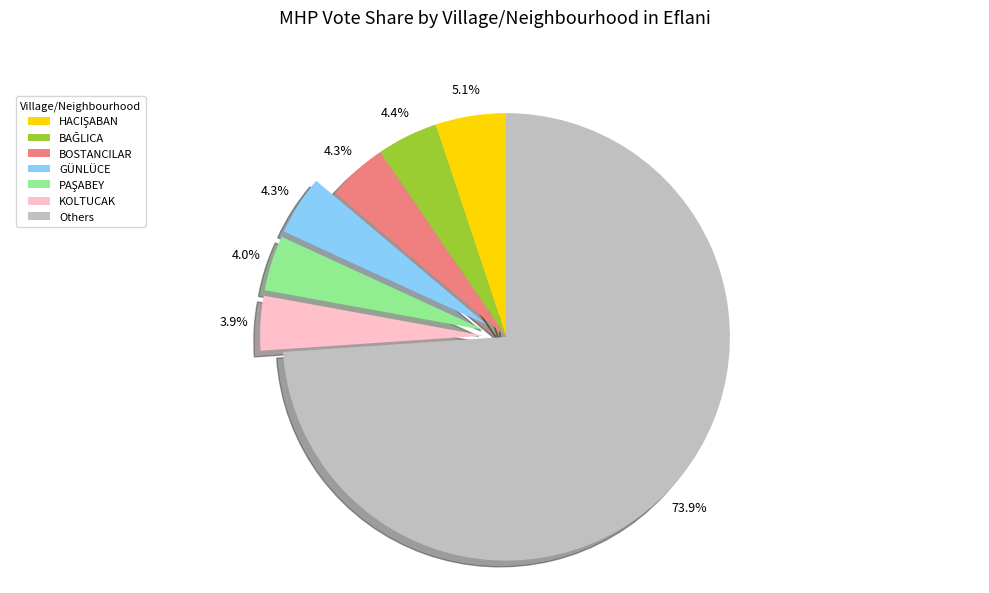

Between KOLTUCAK and Others, which is larger?

Others